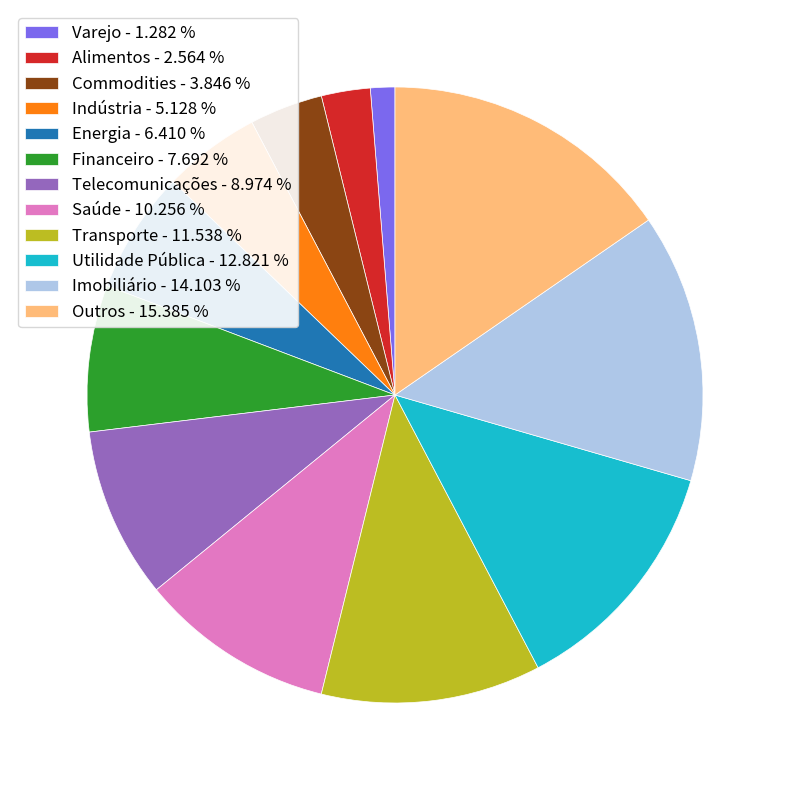

Which category has the biggest portion of the pie?

Outros